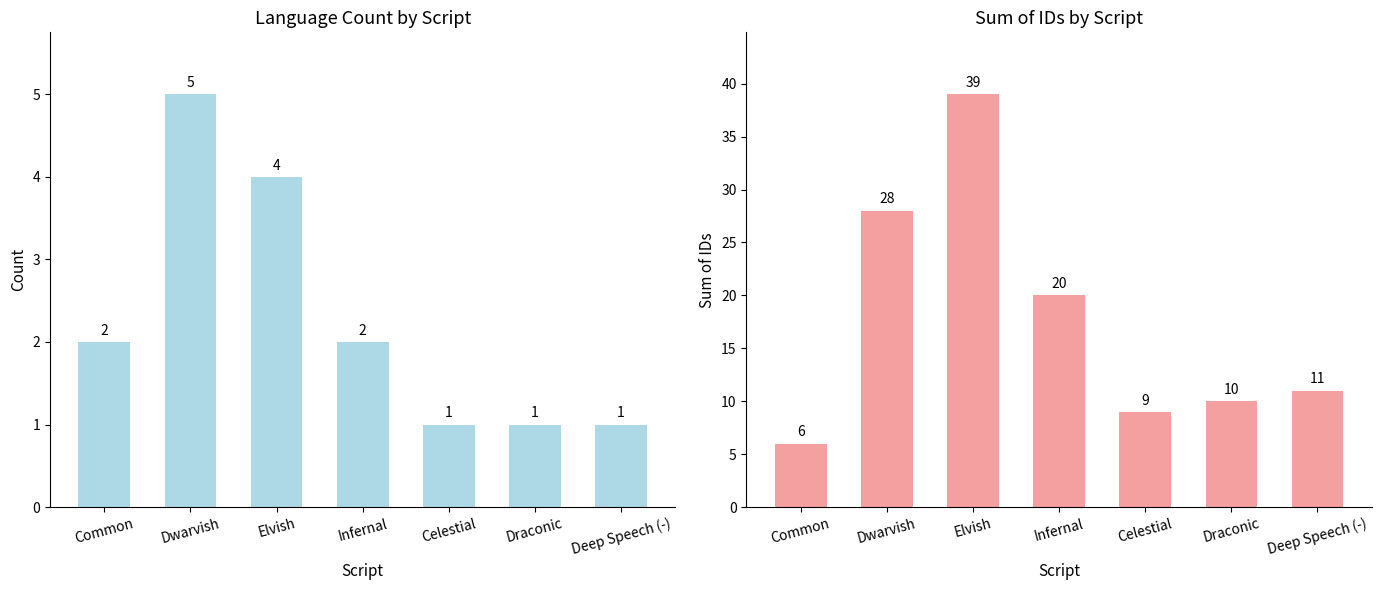

What is the minimum value for Count?

1